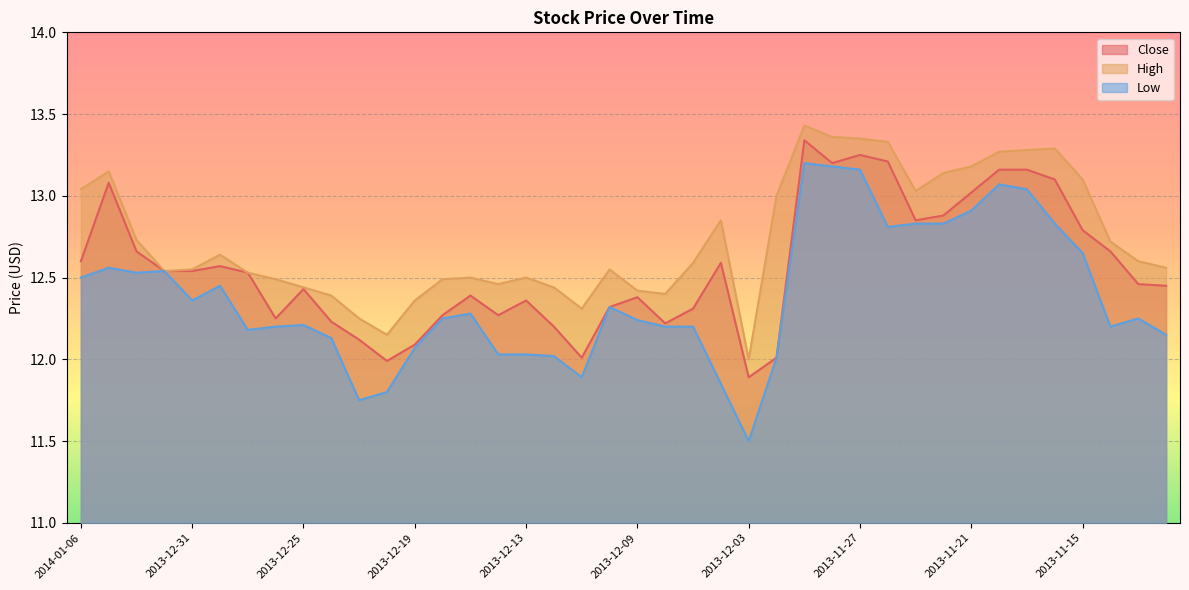

True or false: Low and High cross at least once.

False